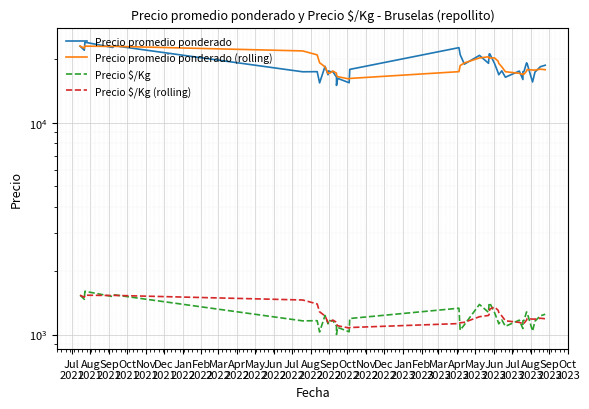

True or false: Precio promedio ponderado has a value of 9983.9 at Aug
2021.

False